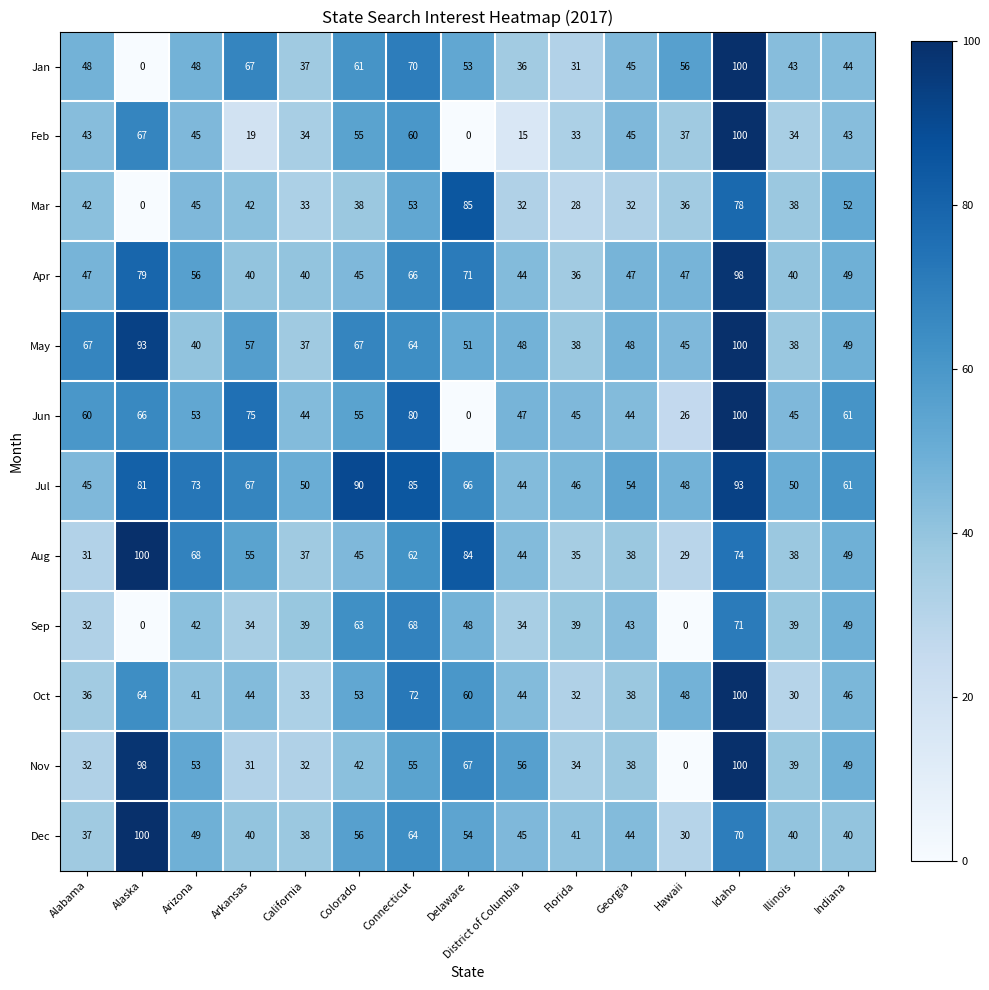

Between Connecticut and Idaho, which series saw the biggest shift?

Nov